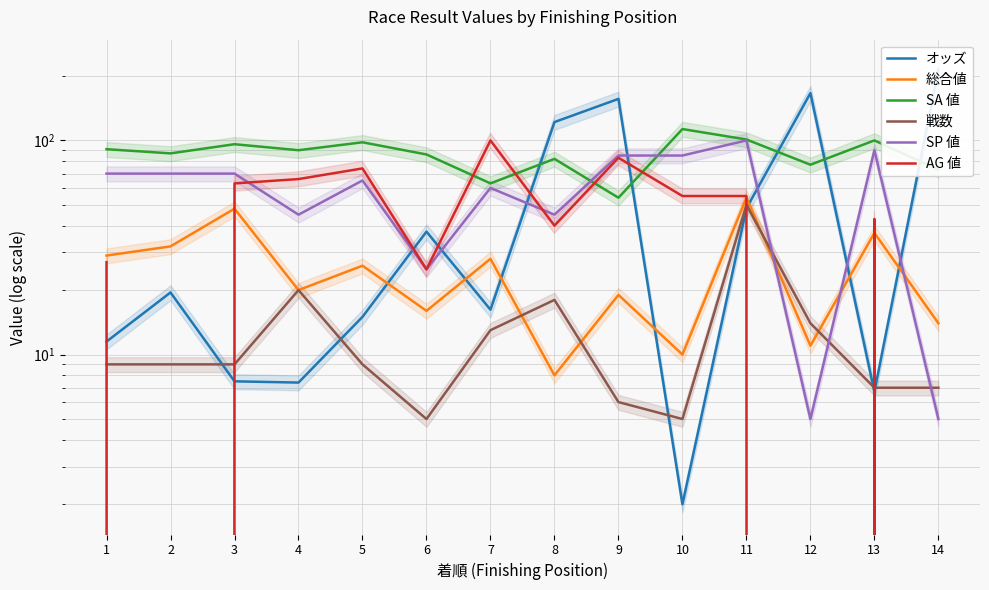

List the series in order of their peak value, highest first.

オッズ, SA 値, SP 値, AG 値, 総合値, 戦数